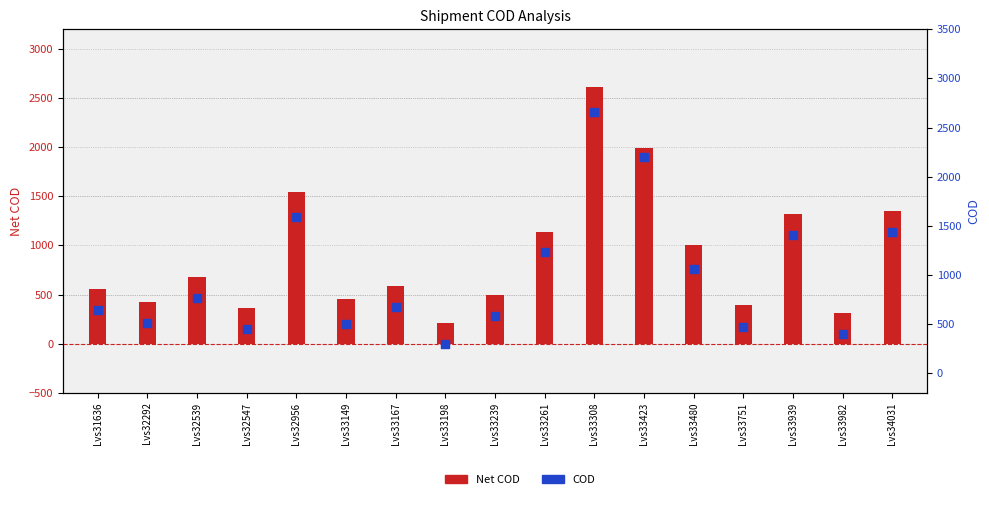

What are all the series names shown in the legend?

Net COD, COD